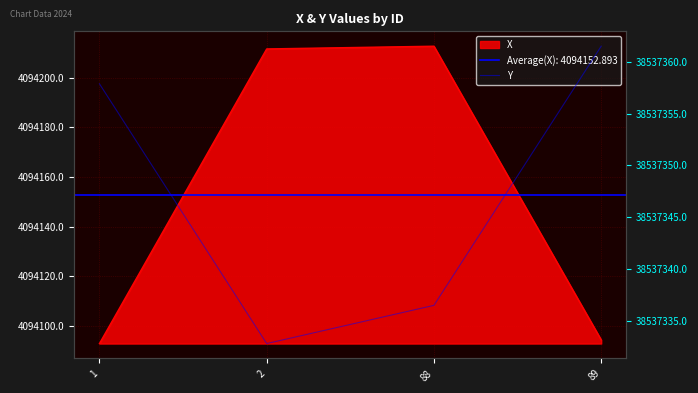

What is the lowest value of the Y series?

38537332.9